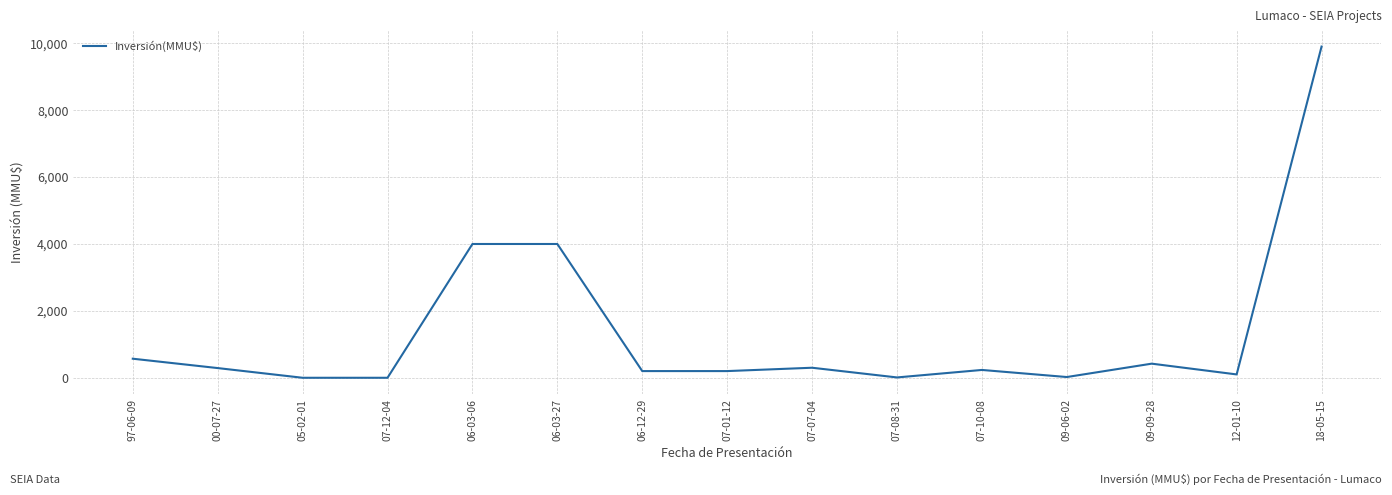

What is the maximum value shown in the chart?

9903